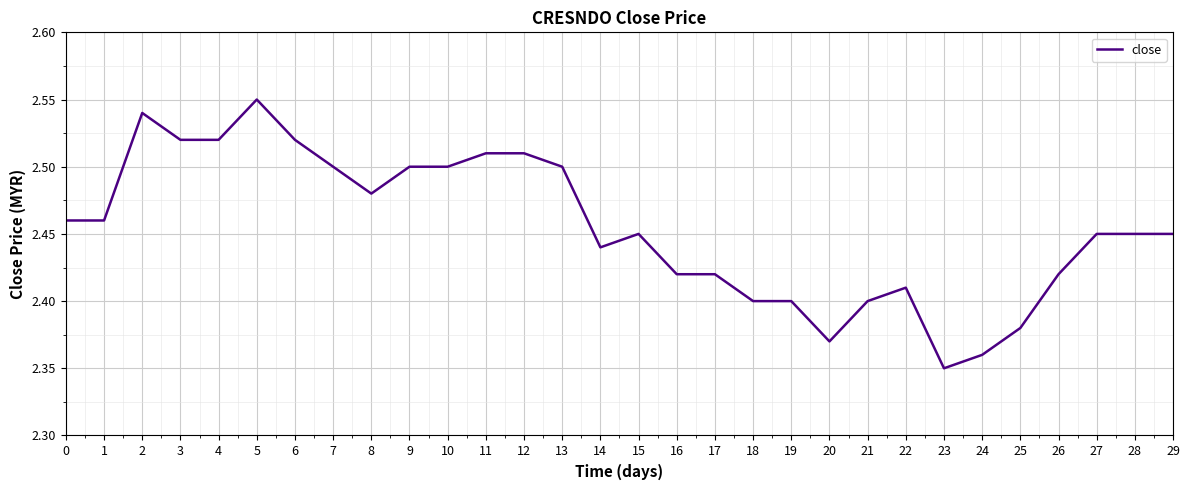

What is the ratio of the value at 0 to the value at 8?

1.0